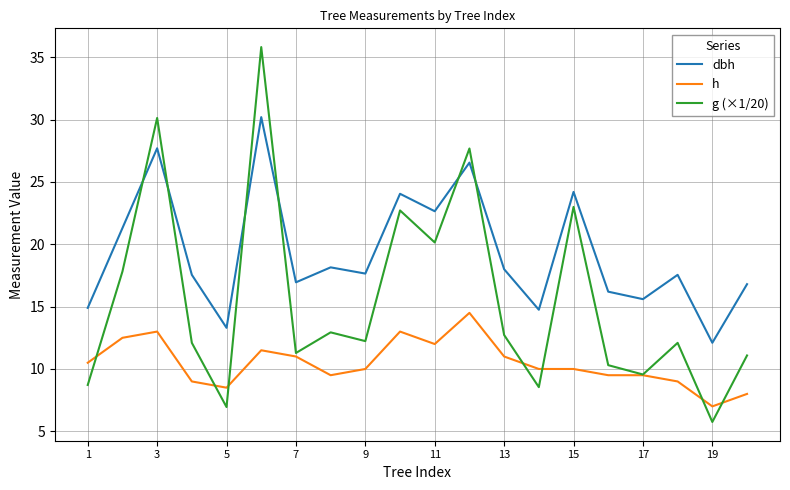

True or false: h and dbh cross at least once.

False